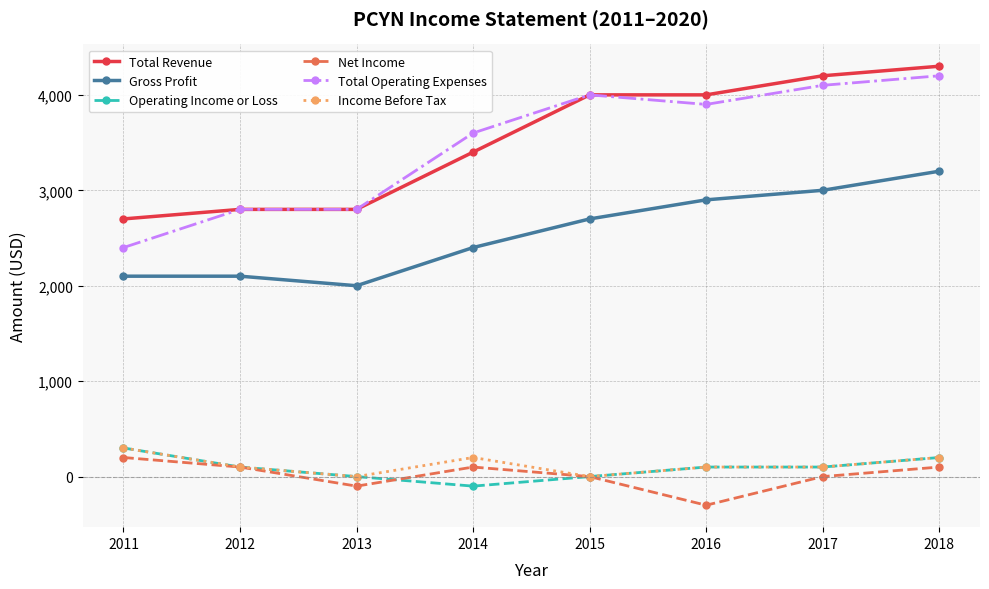

Between 2016 and 2018, which series saw the biggest shift?

Net Income